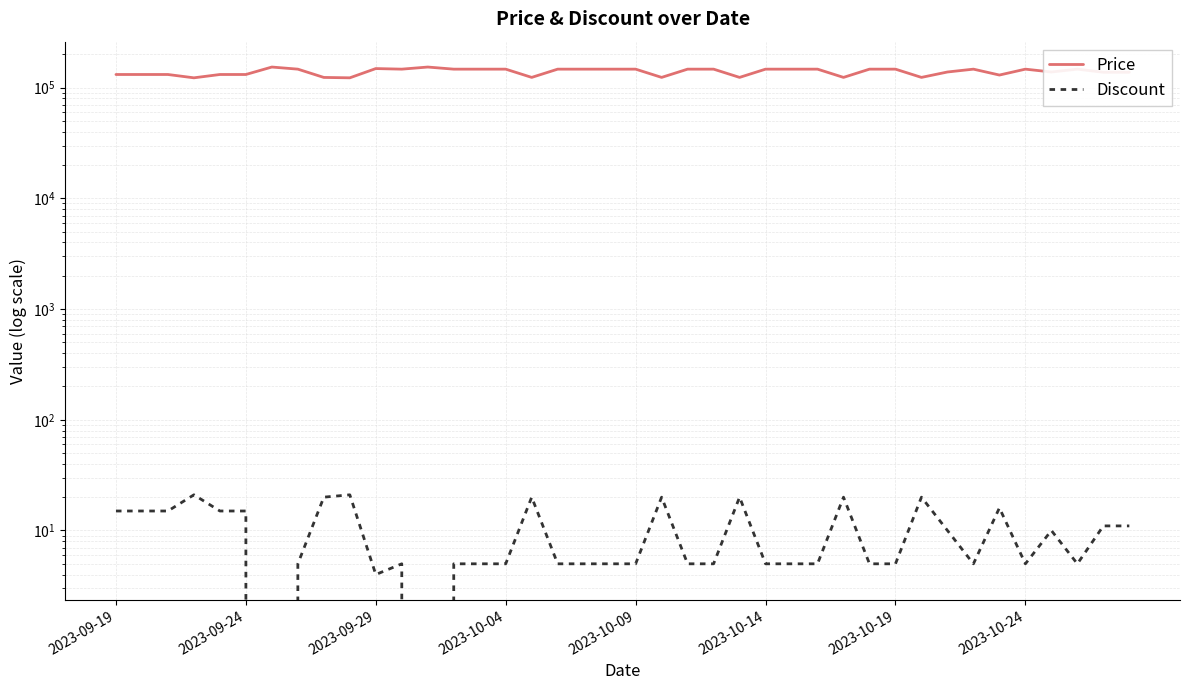

Which series changed the most between 14 and 33?

Price